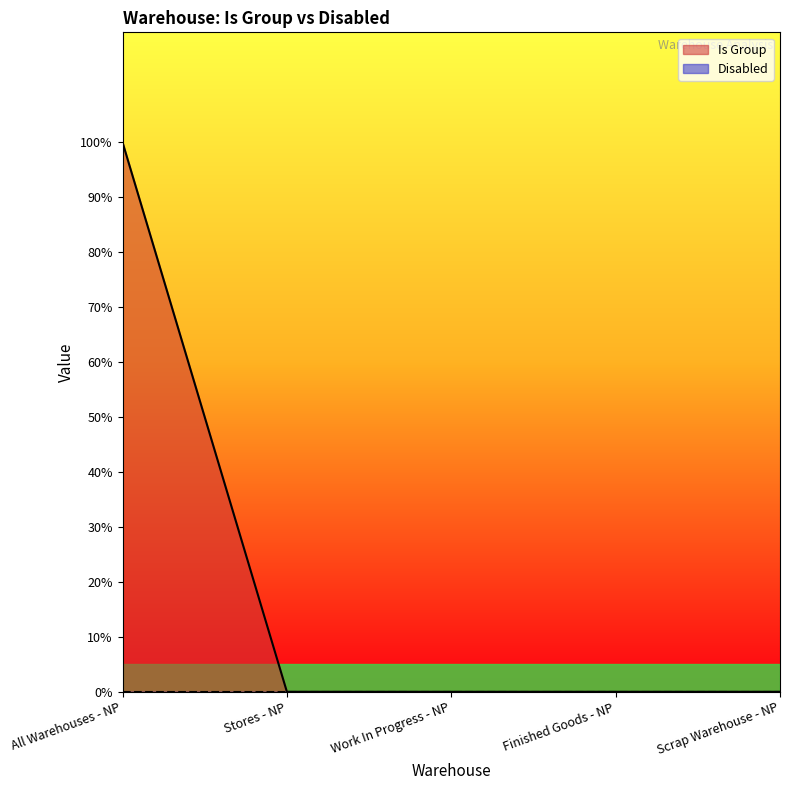

What is the label of the 2nd point from the left?

Stores - NP